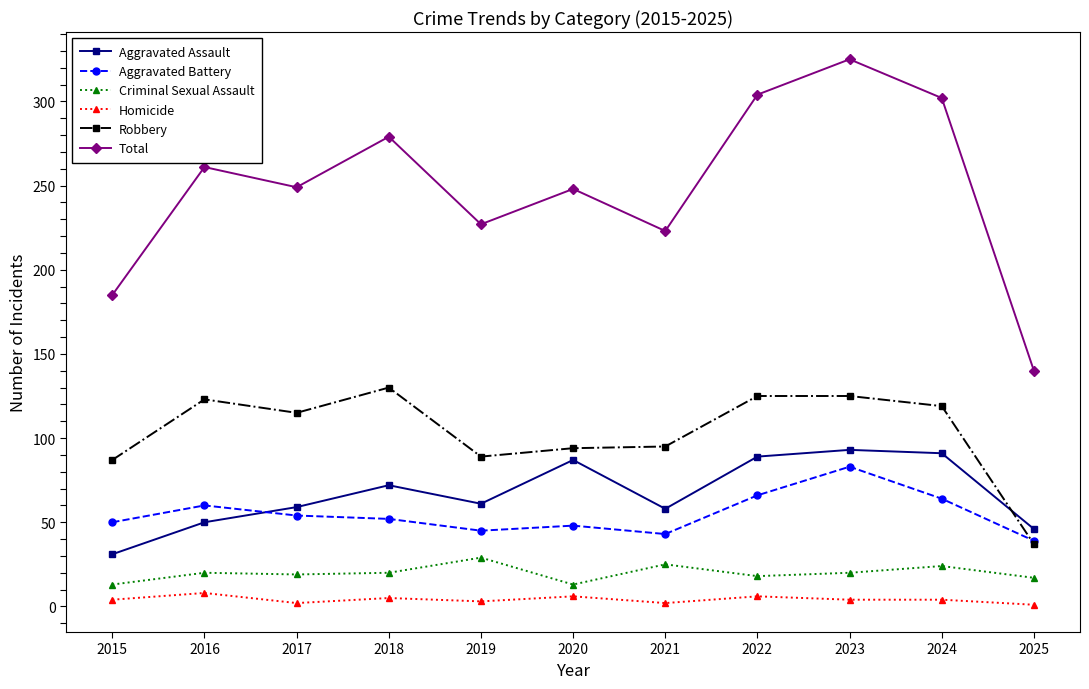

What is the sum of the Homicide values at 2023 and 2018?

9